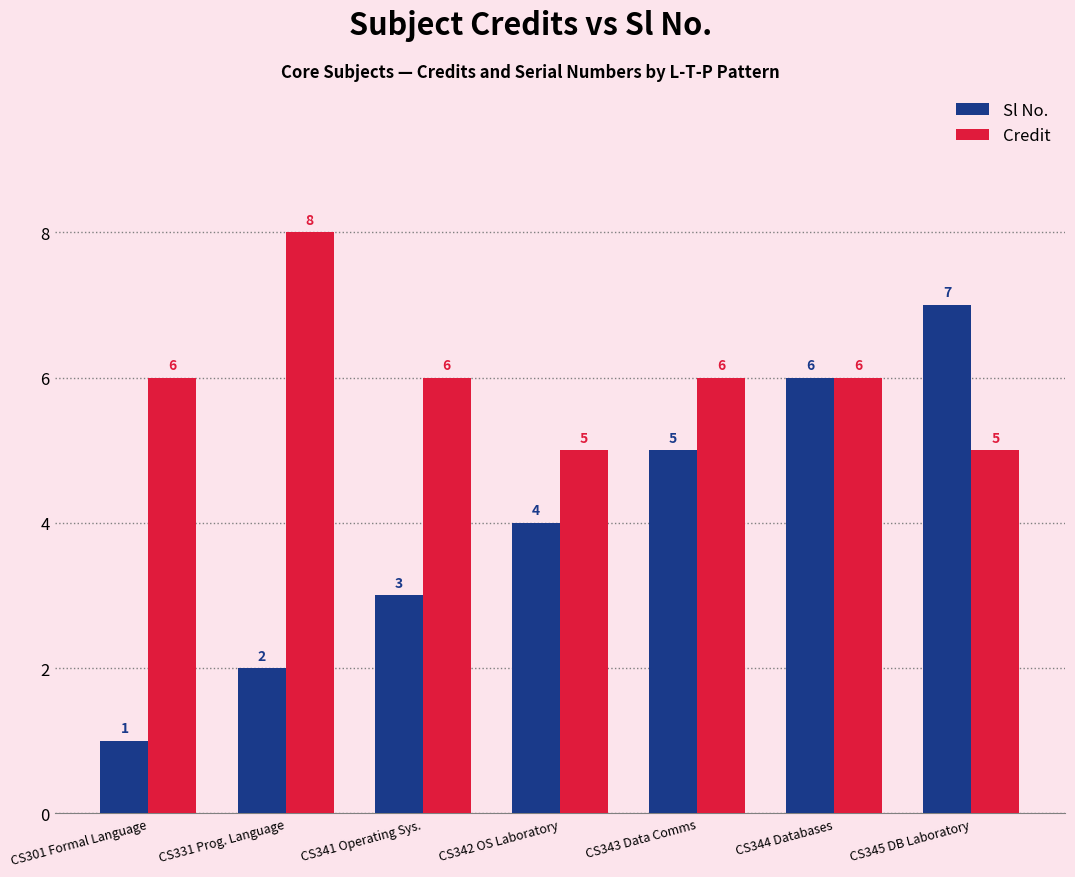

How many bars are there in each group?

2